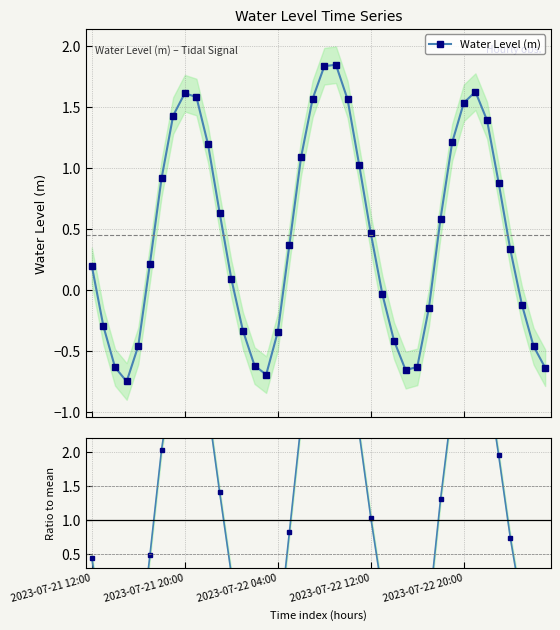

How many positive values does the Water Level (m) series have?

24